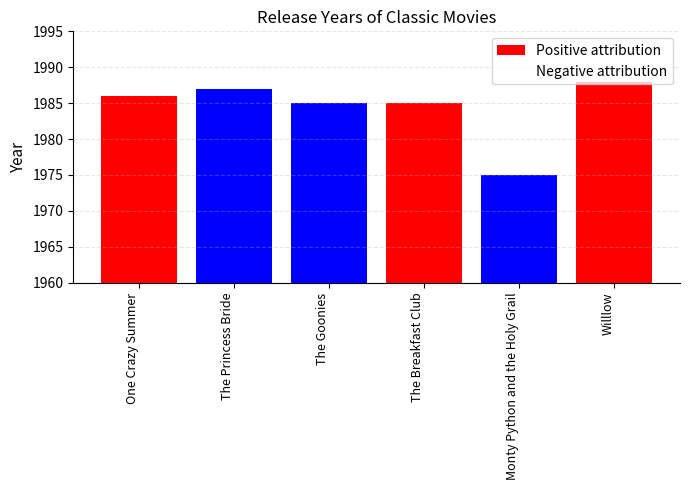

Are the bars grouped side by side (vs. stacked)?

Yes